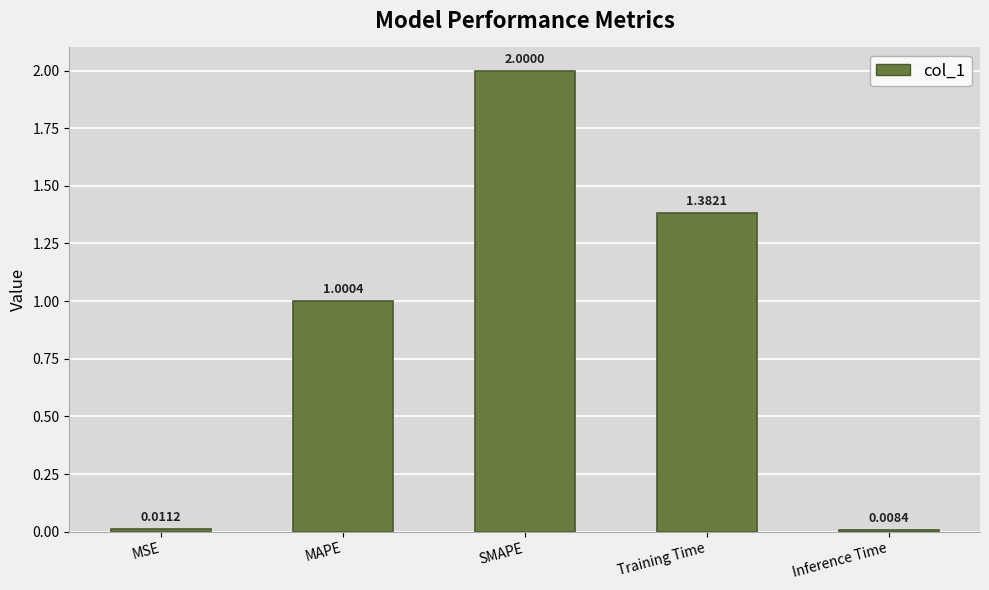

Count the number of categories in the chart.

5